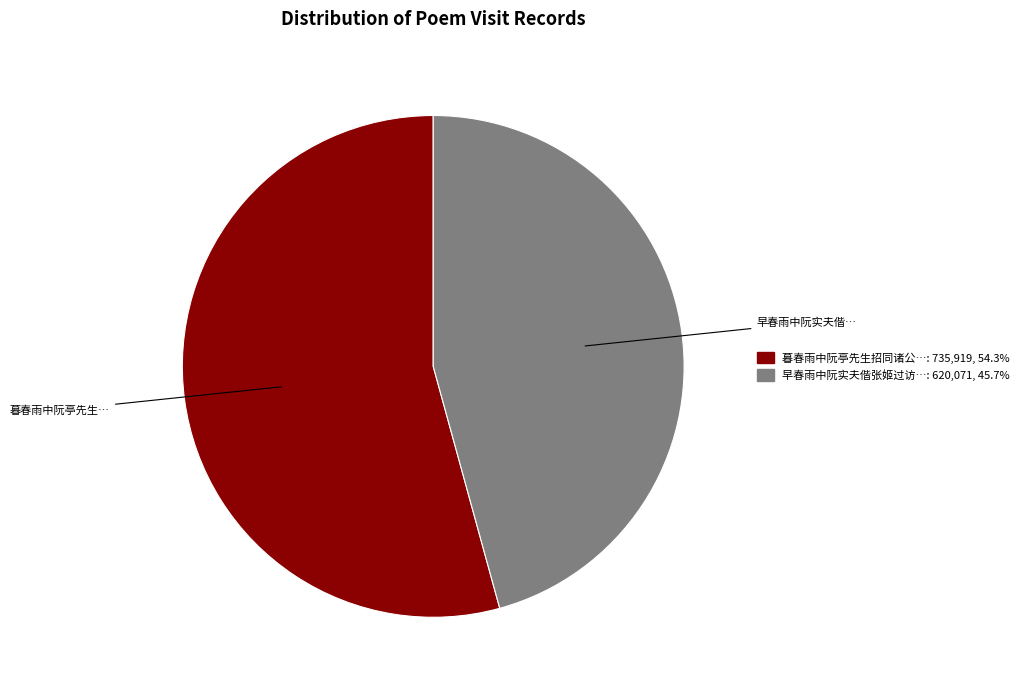

Does any single category account for the majority?

Yes